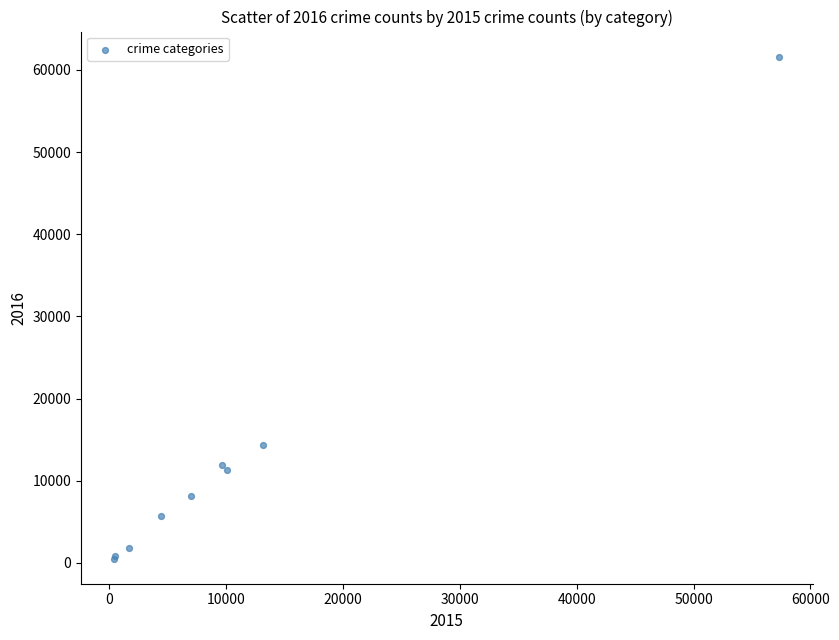

What Y value in the scatter plot is closest to 31068?

14289